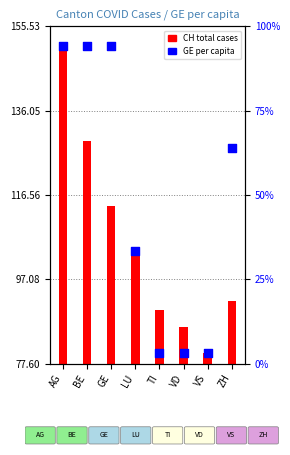

Approximately how many times larger is the value at TI compared to LU?

0.8